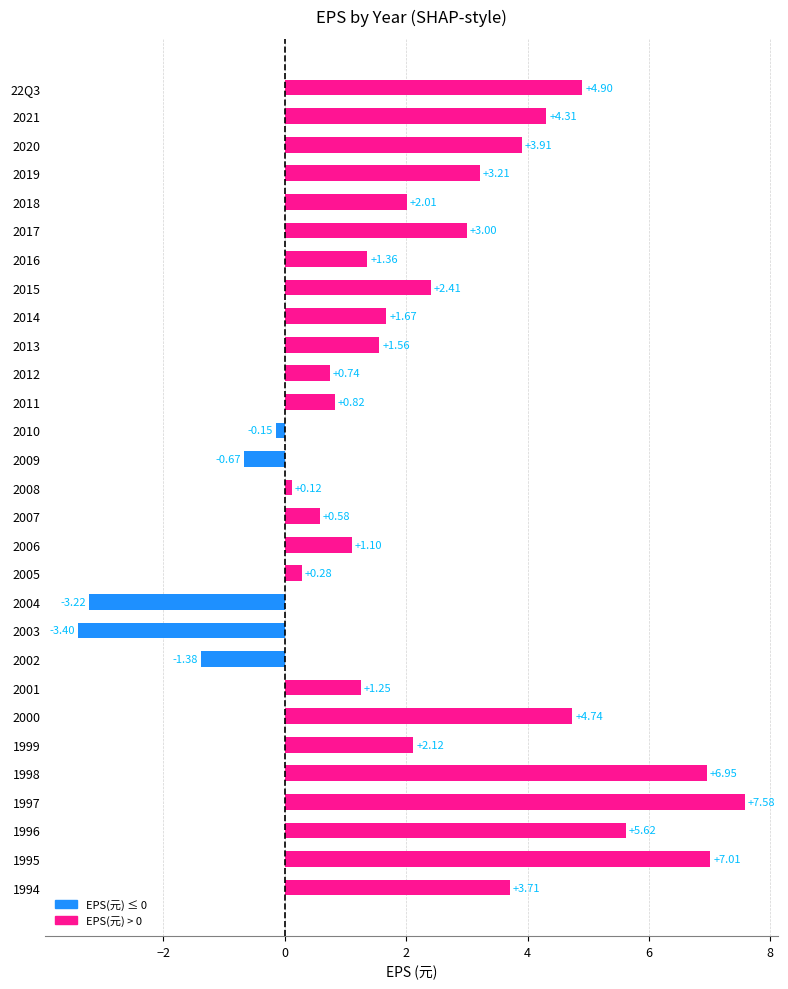

What is the change in value from 1994 to 2000?

+1.0